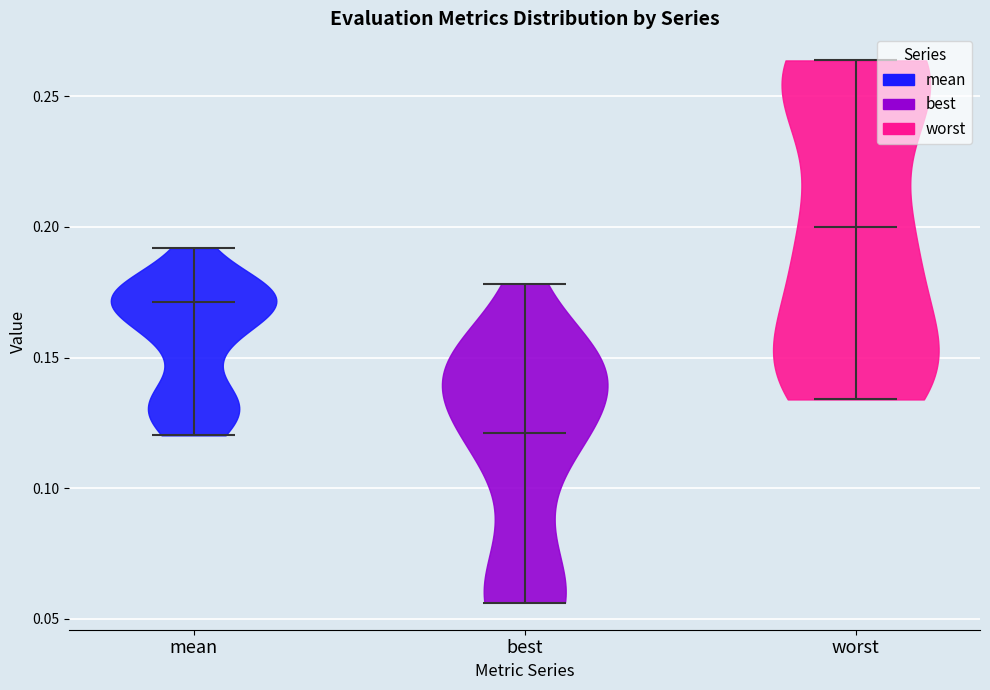

Which violin has the highest median line?

worst